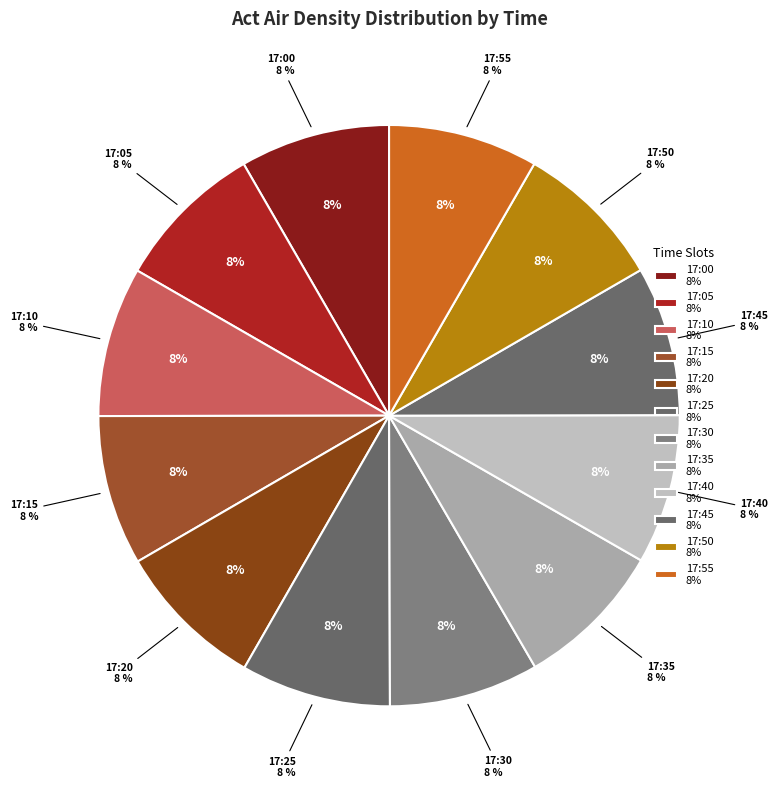

Is there any slice that represents more than half of the pie?

No